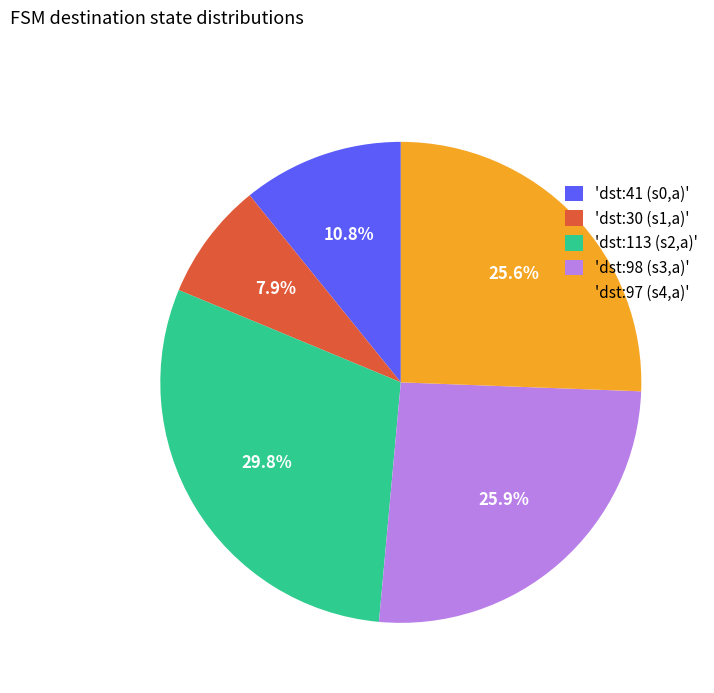

Is there any slice that represents more than half of the pie?

No